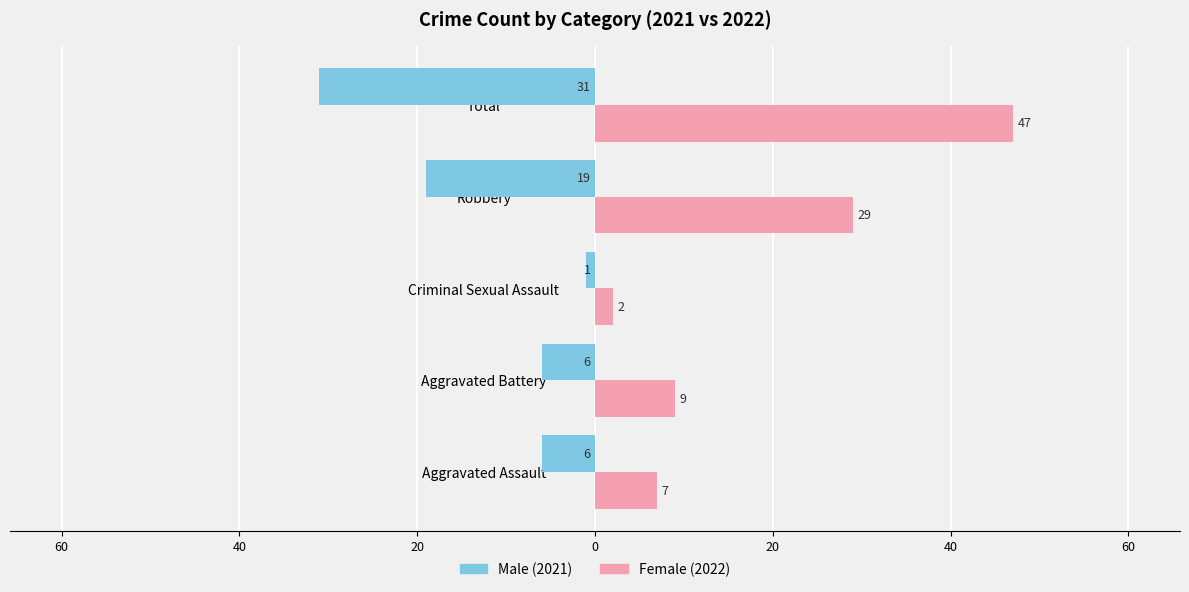

What is the value of the Male bar at the 2nd from the left?

-6